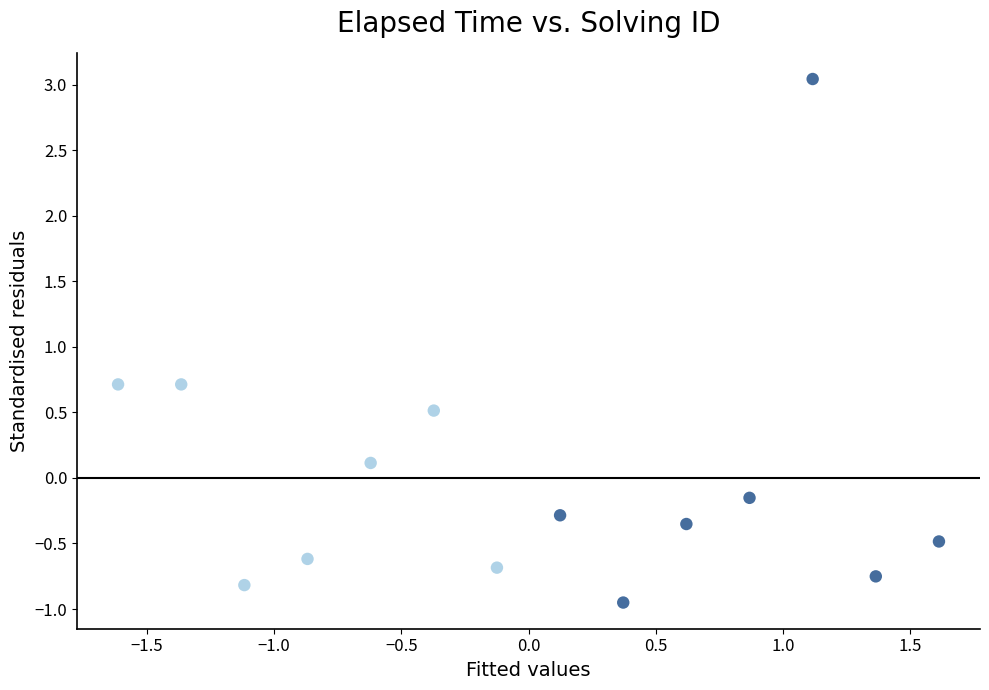

What is the range of Y values (max minus min)?

4.0